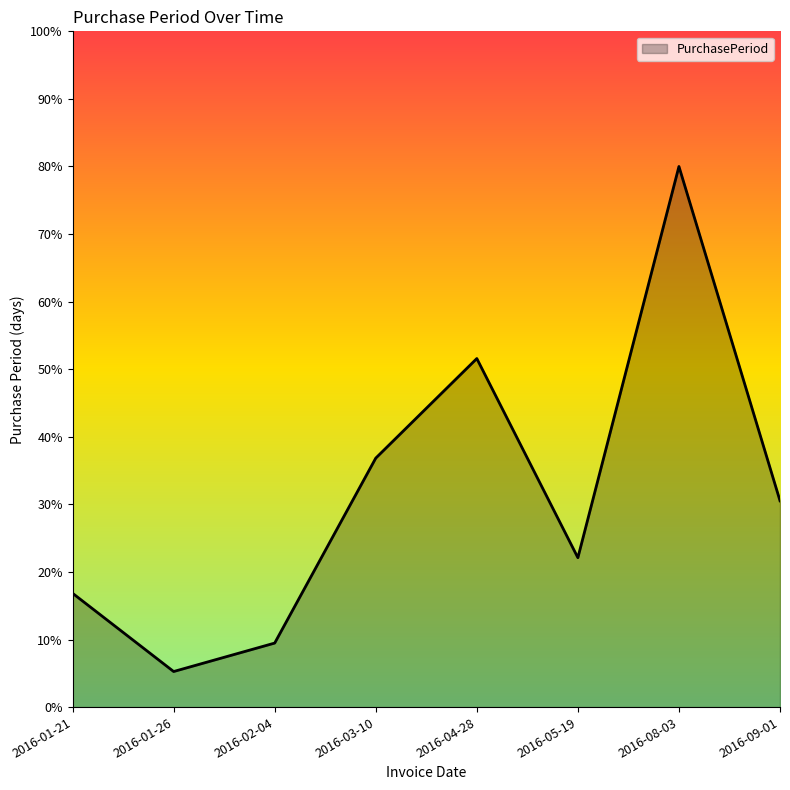

Rank the categories by value from highest to lowest.

2016-08-03, 2016-04-28, 2016-03-10, 2016-09-01, 2016-05-19, 2016-01-21, 2016-02-04, 2016-01-26